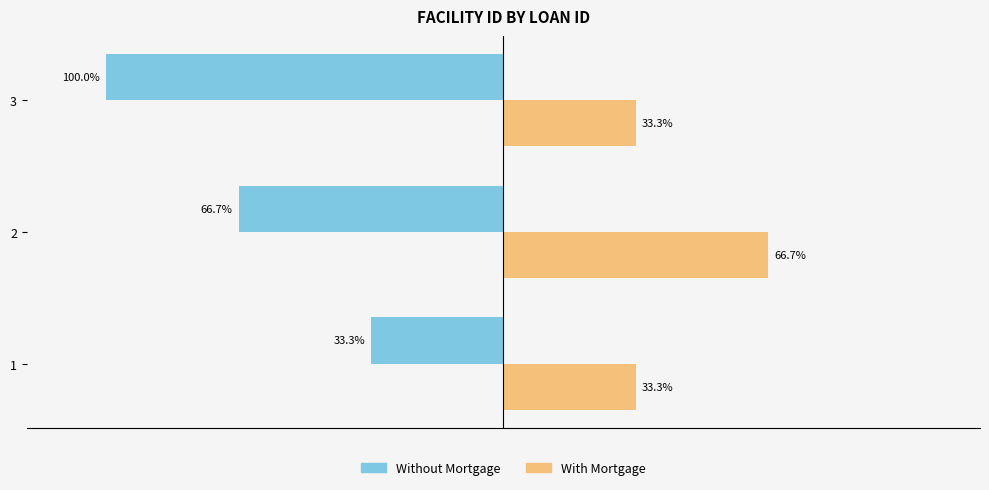

Rank the series at 3 from highest to lowest value.

With Mortgage, Without Mortgage